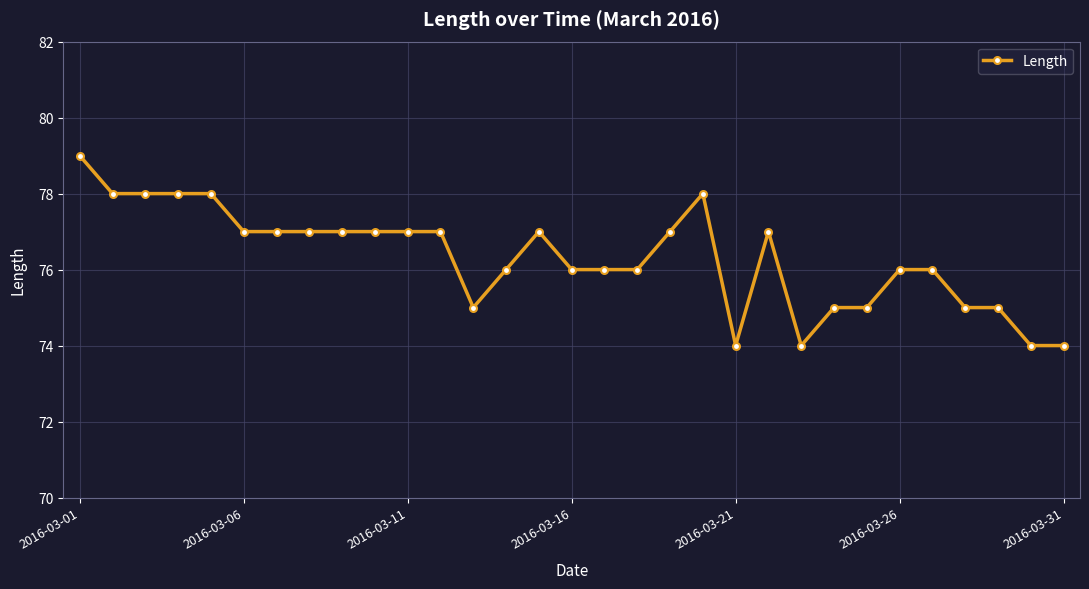

Count the values in the range 75 to 77.

21